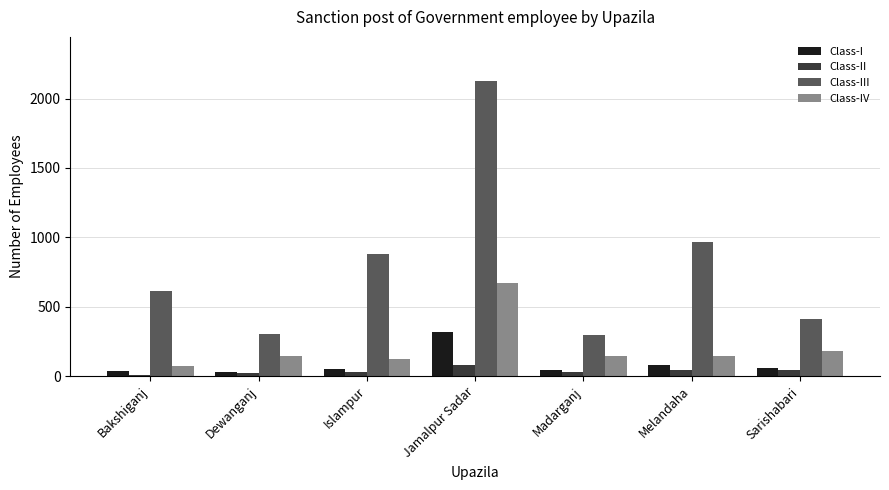

The value of Class-III at Islampur is 360. True or false?

False